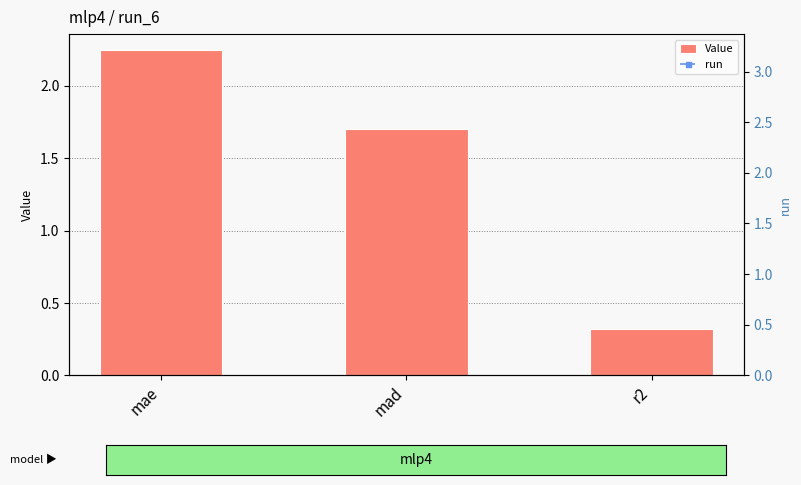

The Value series shows 0.5 at mad. True or false?

False